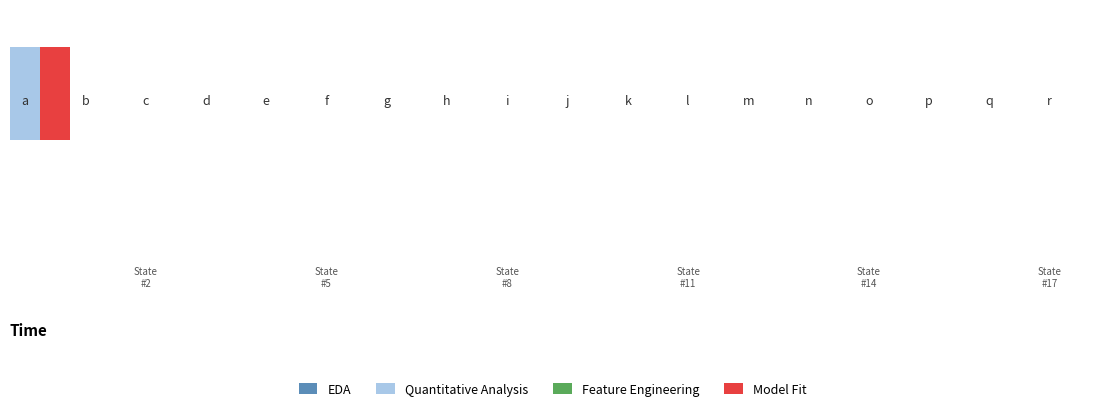

What are all the series names shown in the legend?

EDA, Quantitative Analysis, Feature Engineering, Model Fit